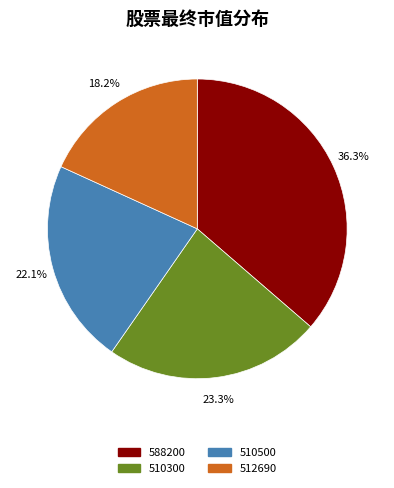

How many slices are in this pie chart?

4